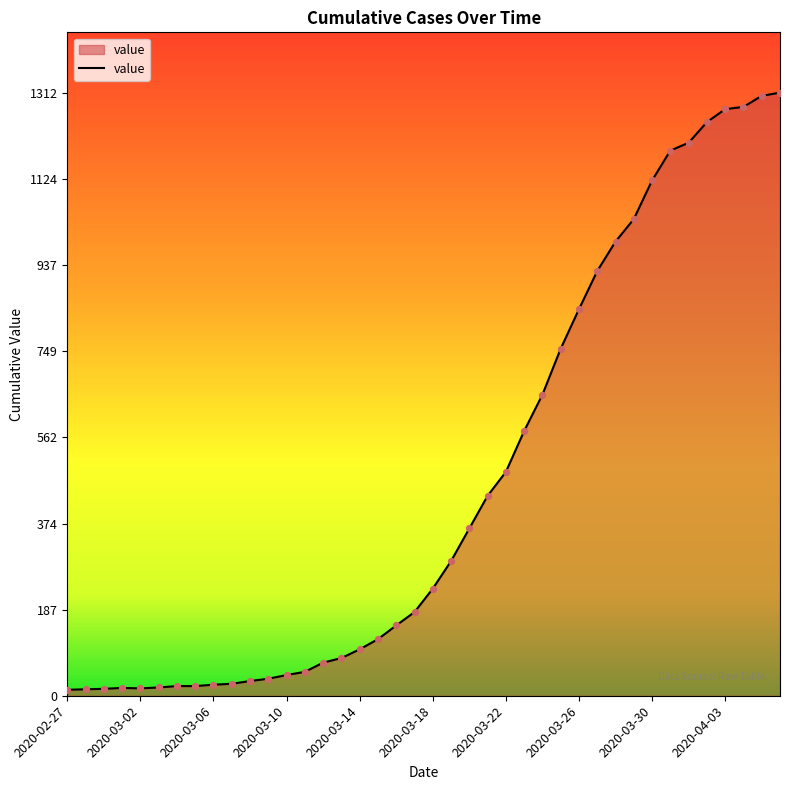

What is the maximum value shown in the chart?

1312